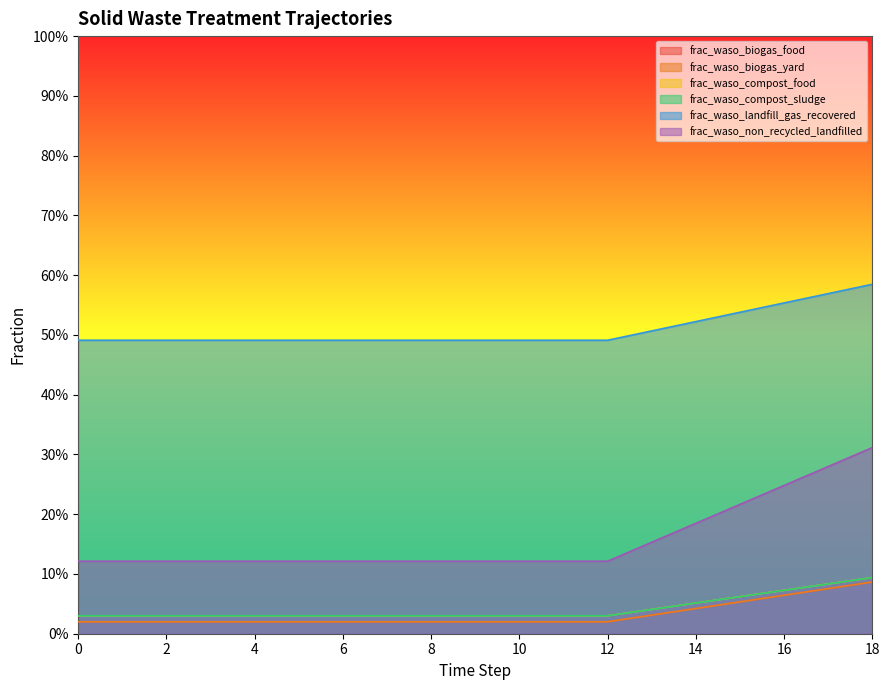

Reading right to left, transcribe all the data shown in this chart.

frac_waso_biogas_food: 18=0.1	17=0.1	16=0.1	15=0.1	14=0.0	13=0.0	12=0.0	11=0.0	10=0.0	9=0.0	8=0.0	7=0.0	6=0.0	5=0.0	4=0.0	3=0.0	2=0.0	1=0.0	0=0.0
frac_waso_biogas_yard: 18=0.1	17=0.1	16=0.1	15=0.1	14=0.0	13=0.0	12=0.0	11=0.0	10=0.0	9=0.0	8=0.0	7=0.0	6=0.0	5=0.0	4=0.0	3=0.0	2=0.0	1=0.0	0=0.0
frac_waso_compost_food: 18=0.1	17=0.1	16=0.1	15=0.1	14=0.1	13=0.0	12=0.0	11=0.0	10=0.0	9=0.0	8=0.0	7=0.0	6=0.0	5=0.0	4=0.0	3=0.0	2=0.0	1=0.0	0=0.0
frac_waso_compost_sludge: 18=0.1	17=0.1	16=0.1	15=0.1	14=0.1	13=0.0	12=0.0	11=0.0	10=0.0	9=0.0	8=0.0	7=0.0	6=0.0	5=0.0	4=0.0	3=0.0	2=0.0	1=0.0	0=0.0
frac_waso_landfill_gas_recovered: 18=0.6	17=0.6	16=0.6	15=0.5	14=0.5	13=0.5	12=0.5	11=0.5	10=0.5	9=0.5	8=0.5	7=0.5	6=0.5	5=0.5	4=0.5	3=0.5	2=0.5	1=0.5	0=0.5
frac_waso_non_recycled_landfilled: 18=0.3	17=0.3	16=0.2	15=0.2	14=0.2	13=0.2	12=0.1	11=0.1	10=0.1	9=0.1	8=0.1	7=0.1	6=0.1	5=0.1	4=0.1	3=0.1	2=0.1	1=0.1	0=0.1